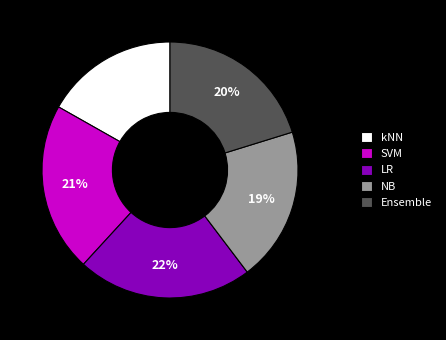

Rank the categories by value from lowest to highest.

kNN, NB, Ensemble, SVM, LR